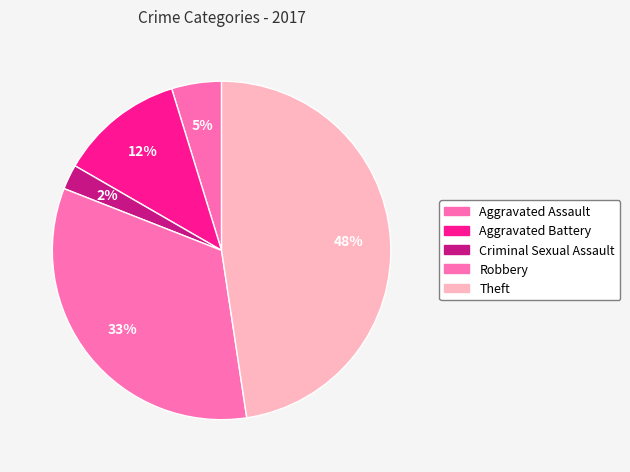

The Criminal Sexual Assault slice represents 2% of the pie. True or false?

True